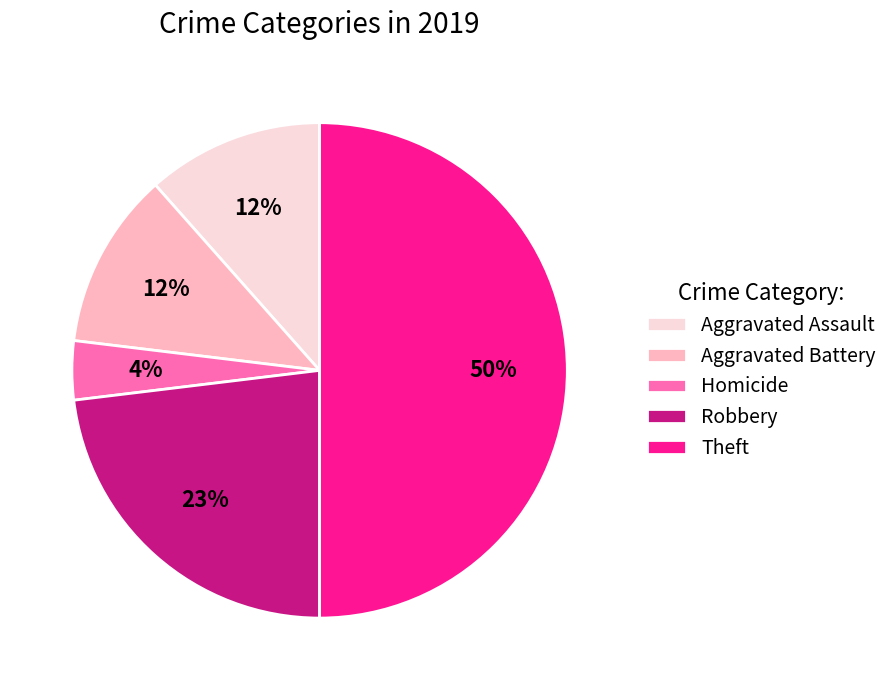

The Robbery slice represents 23% of the pie. True or false?

True